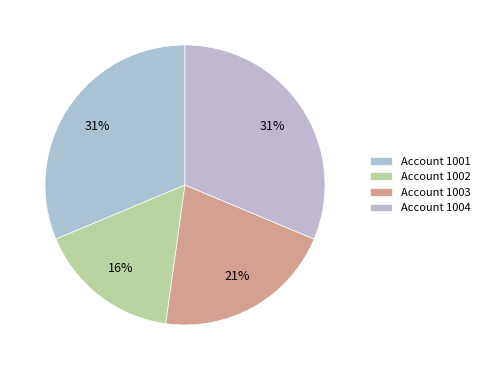

Rank the categories by value from lowest to highest.

1002, 1003, 1001, 1004